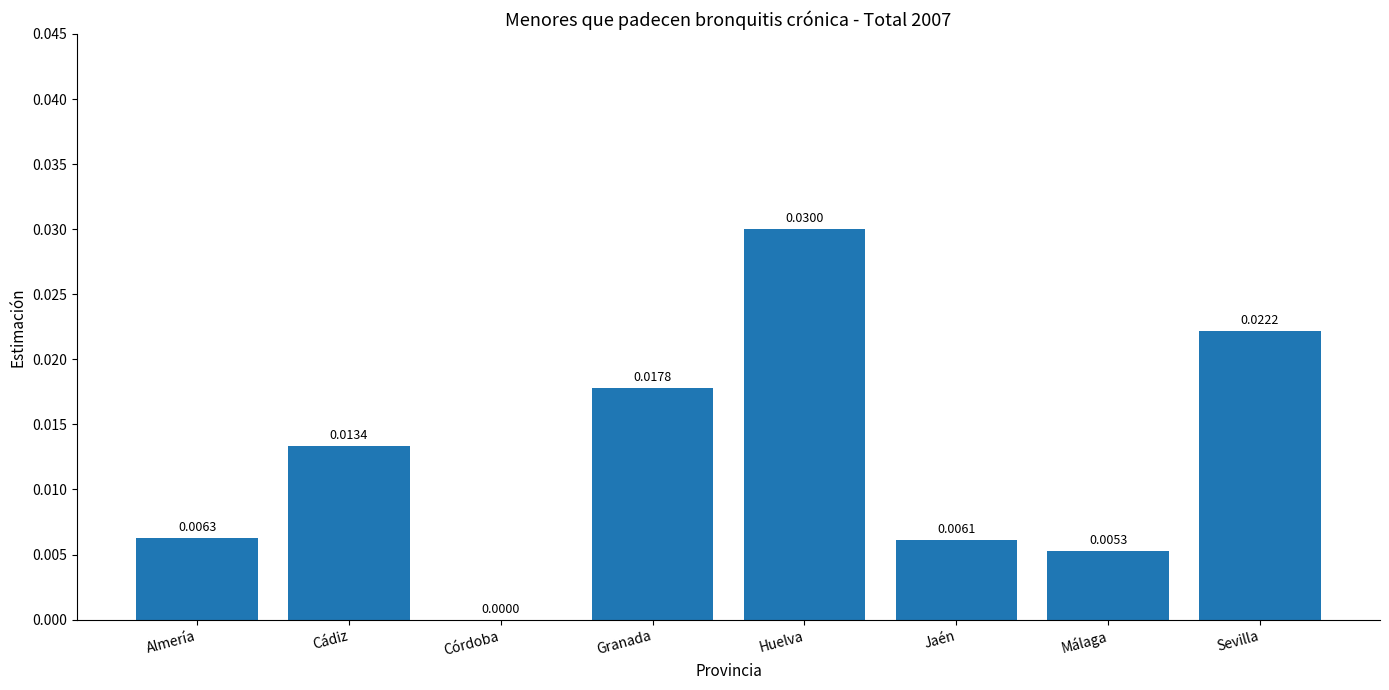

At which category does the chart reach its peak across all series?

Huelva